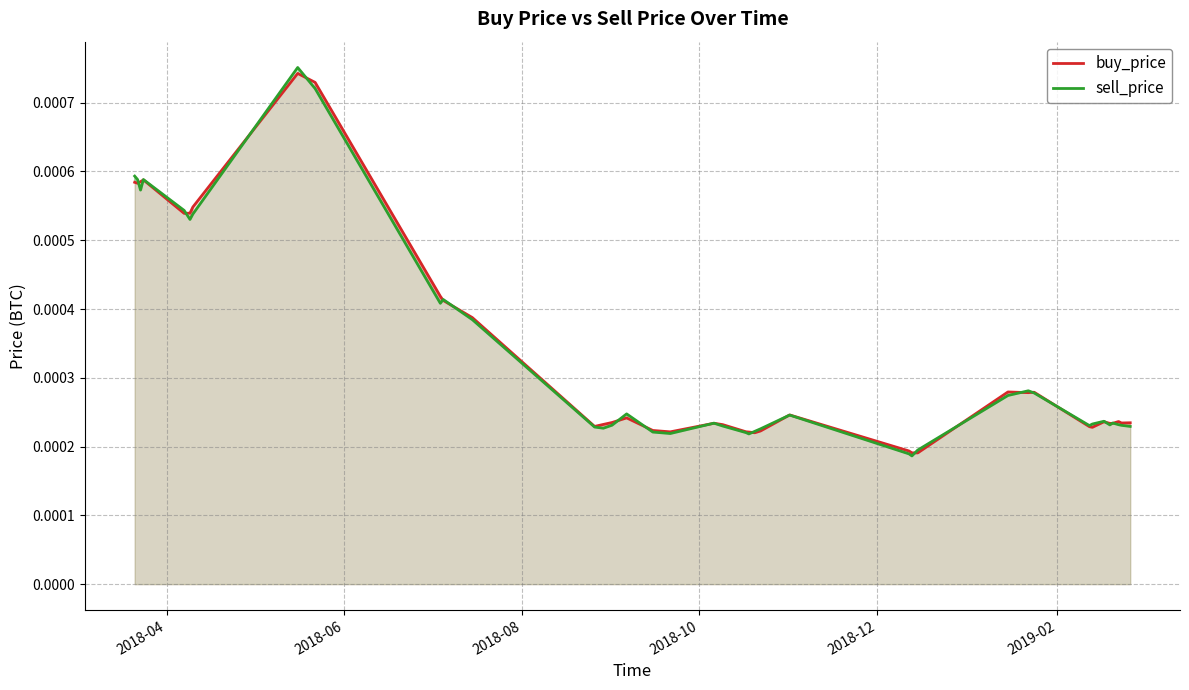

How many interior local valleys does the sell_price series have?

9